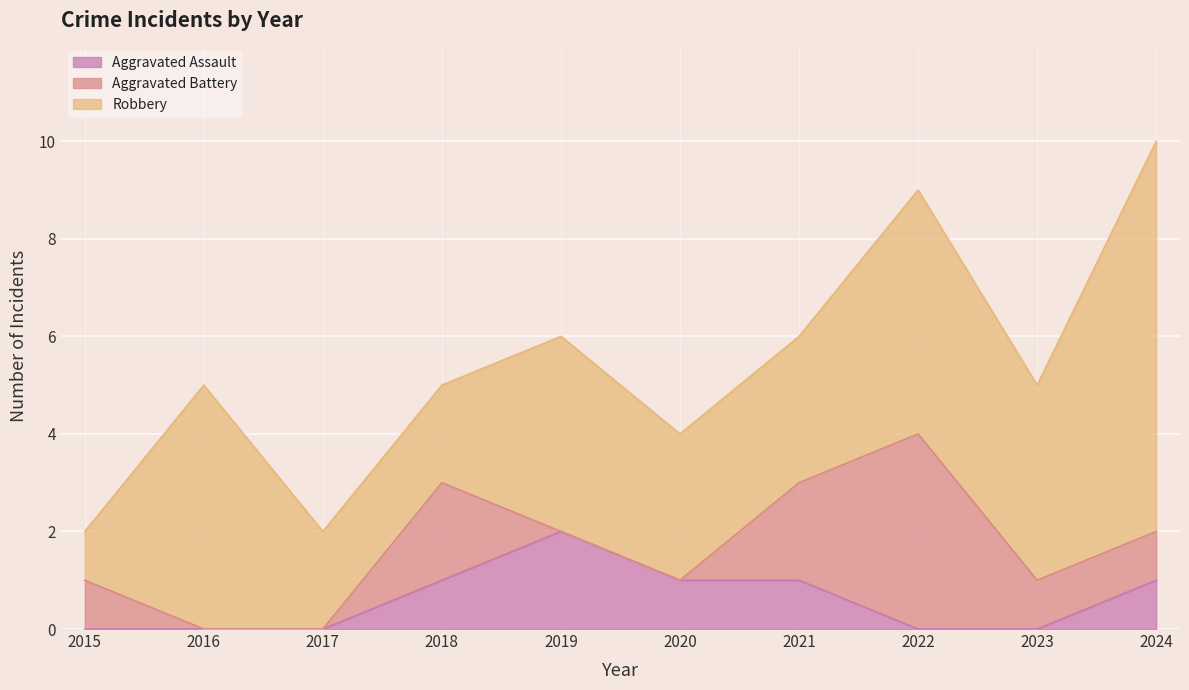

How many values in the Aggravated Assault series exceed 1?

1